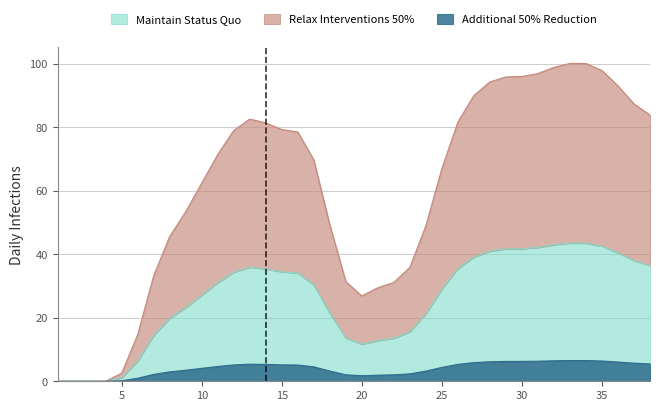

How many lines are shown in the chart?

1